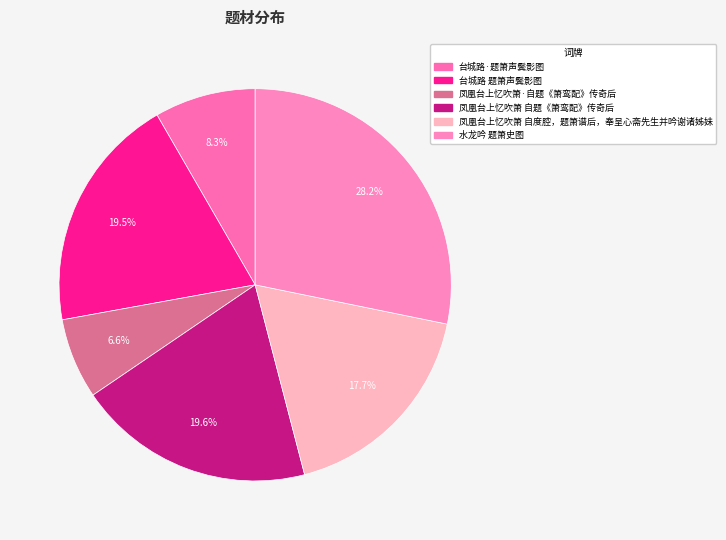

Count the number of slices in the pie.

6